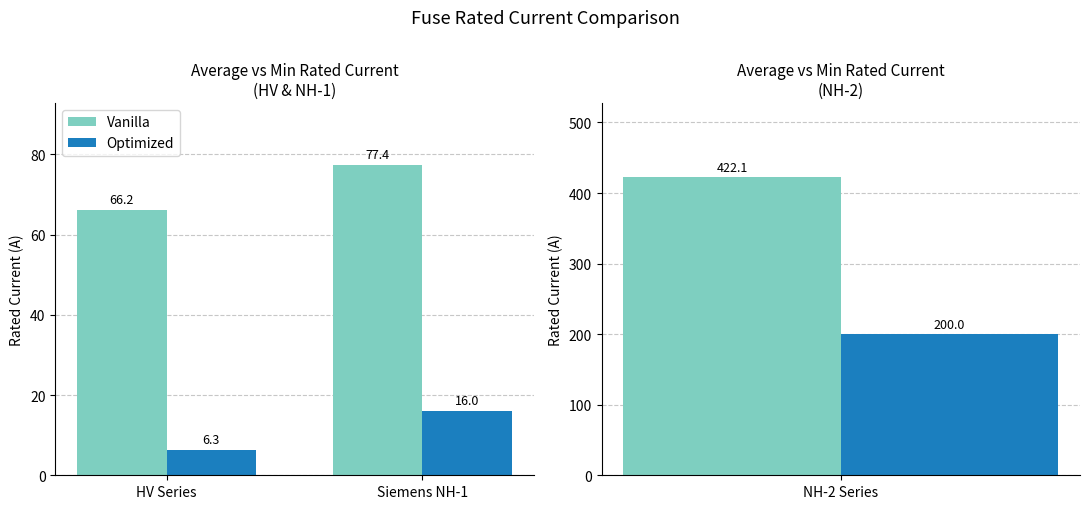

Does the chart contain any negative values?

No